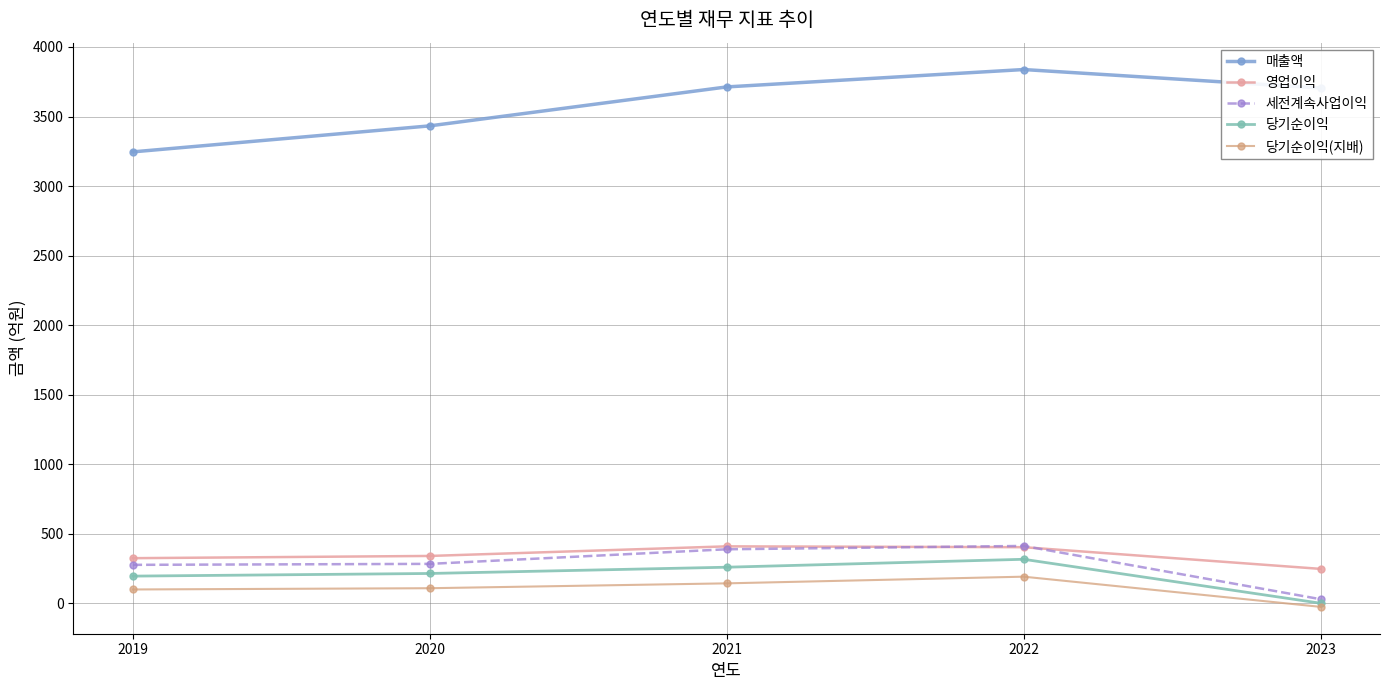

How many interior local peaks does the 세전계속사업이익 series have?

1